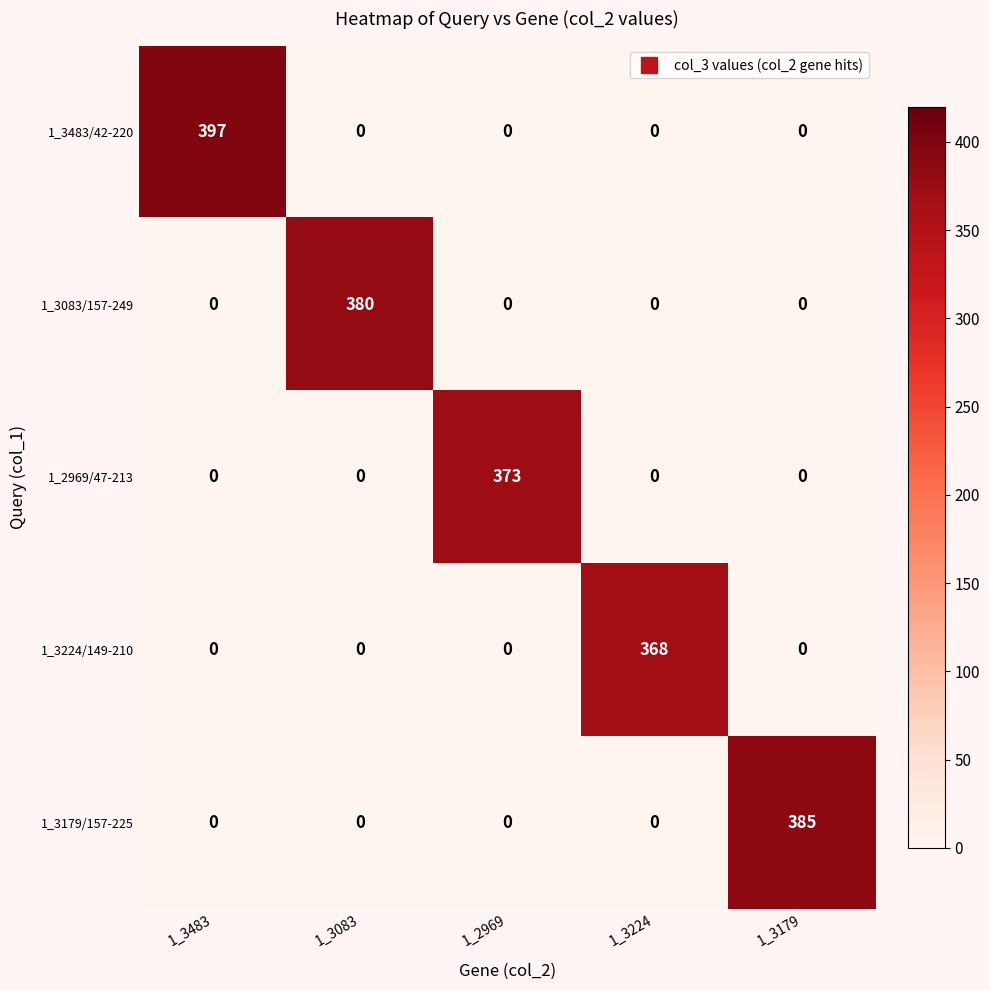

At which category is the sum across all series the highest?

1_3483